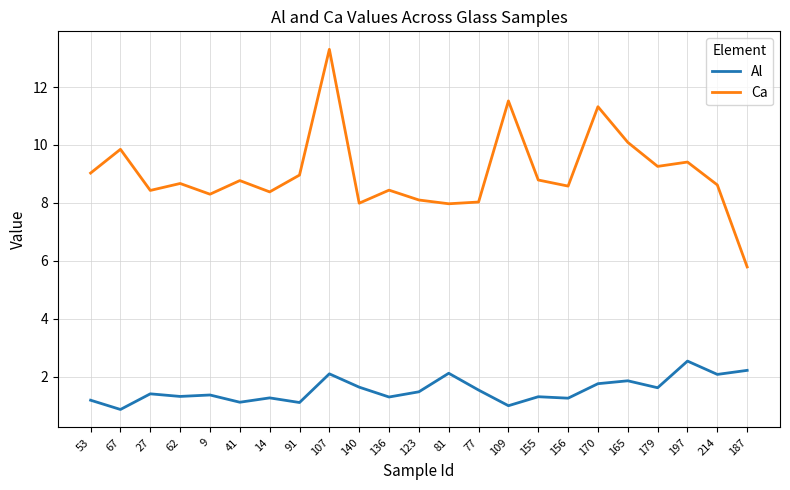

Is this an area chart (filled region under the line)?

No